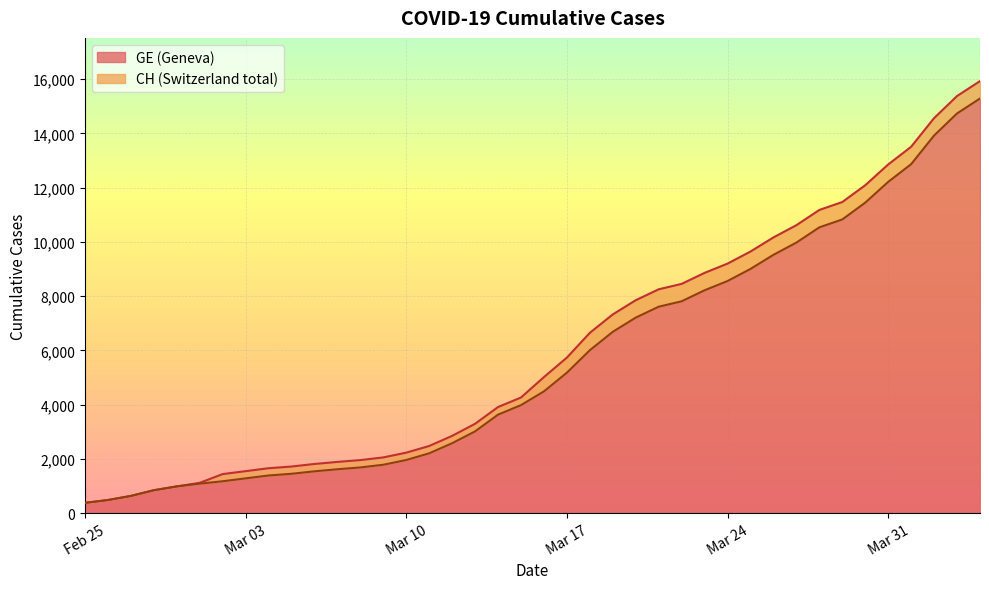

Count the number of categories in the chart.

40